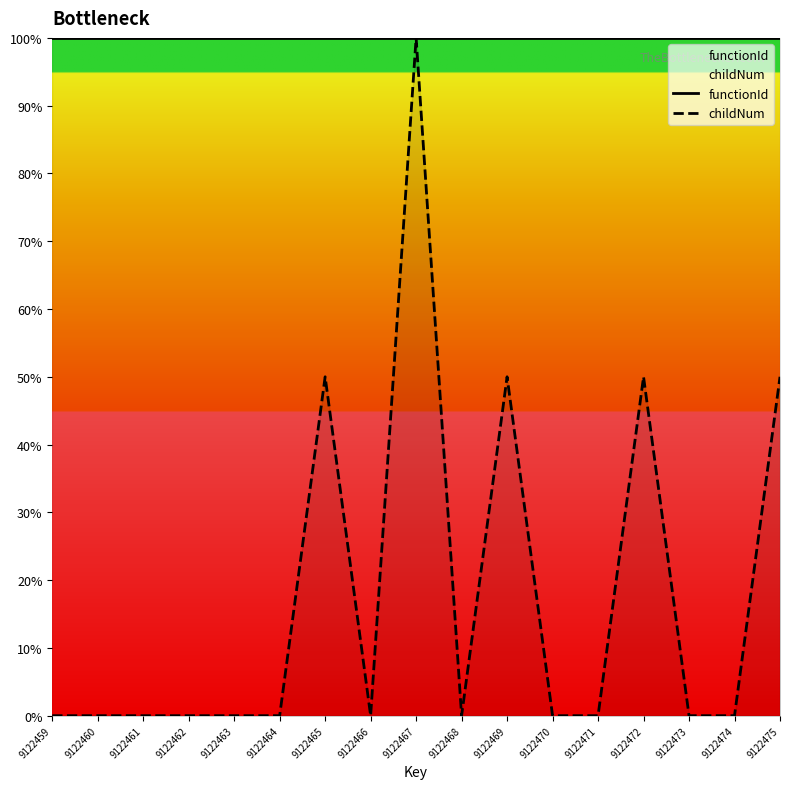

Which has a higher value, 9122474 or 9122463?

9122474